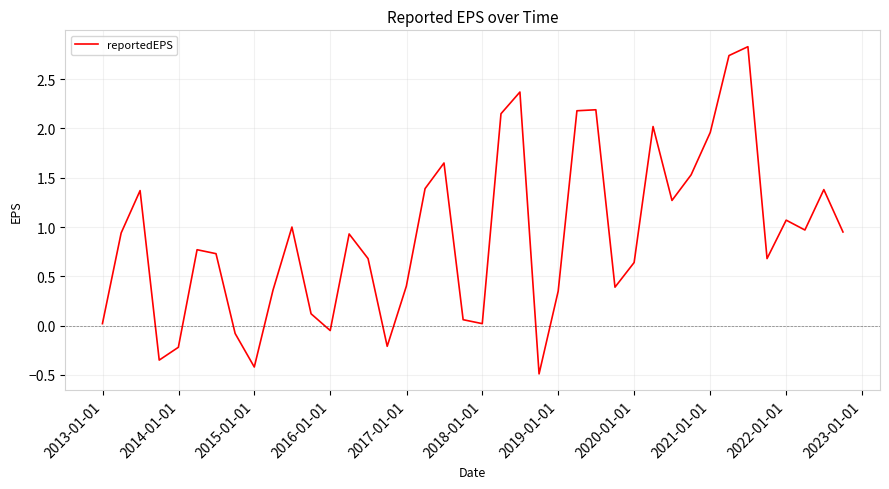

What is the difference between the second highest and minimum values?

3.2